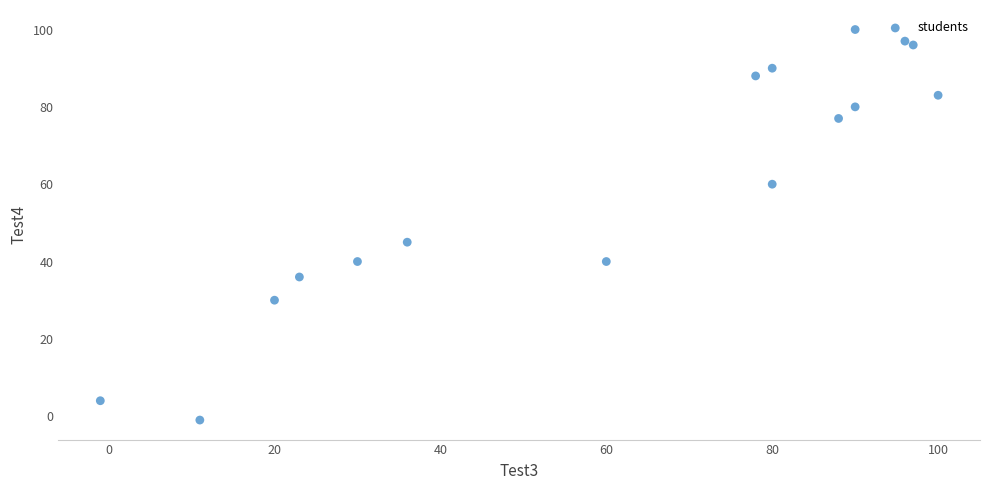

What Y value in the scatter plot is closest to 49?

45